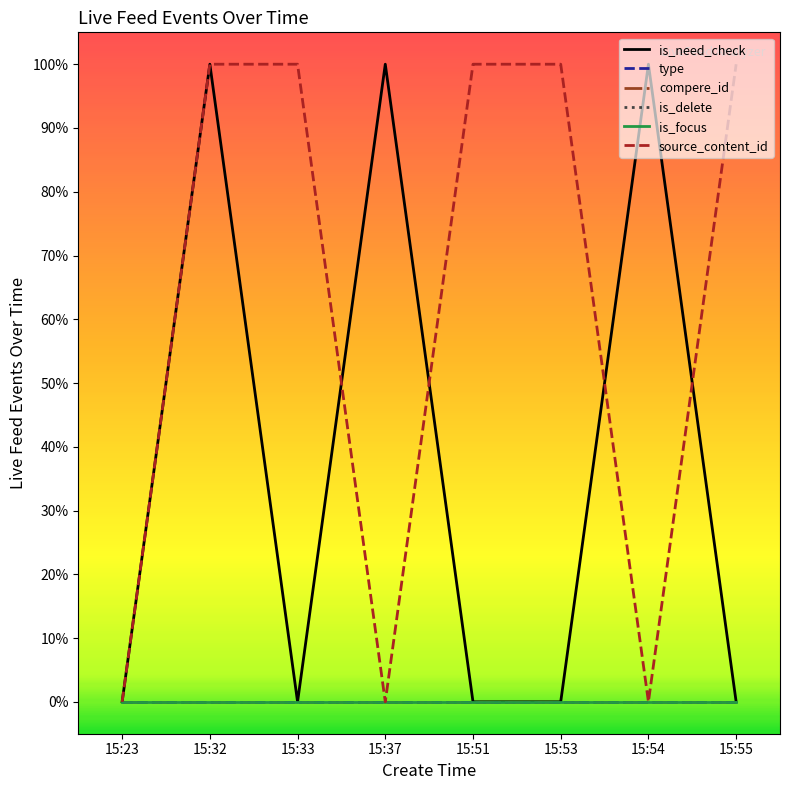

Rank the series by their maximum value, from lowest to highest.

type, compere_id, is_delete, is_focus, is_need_check, source_content_id